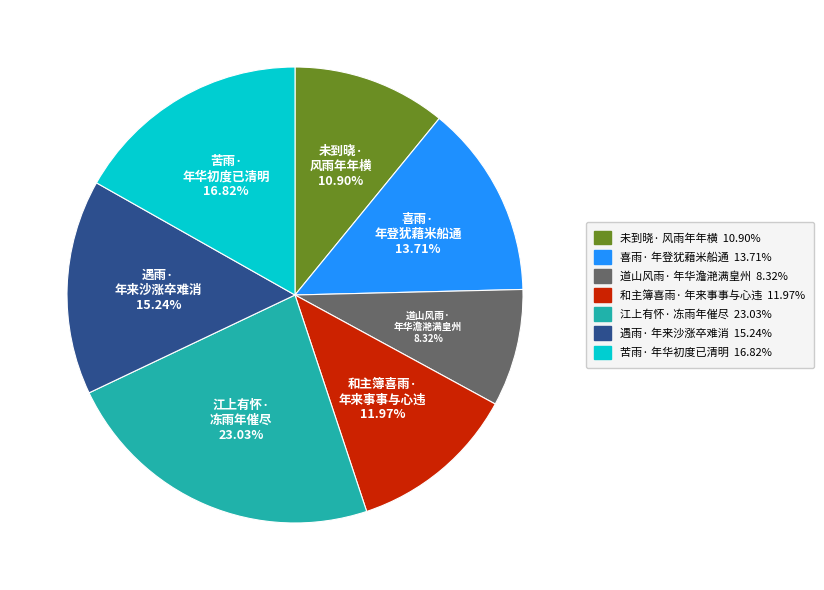

Is there a majority slice in this chart?

No